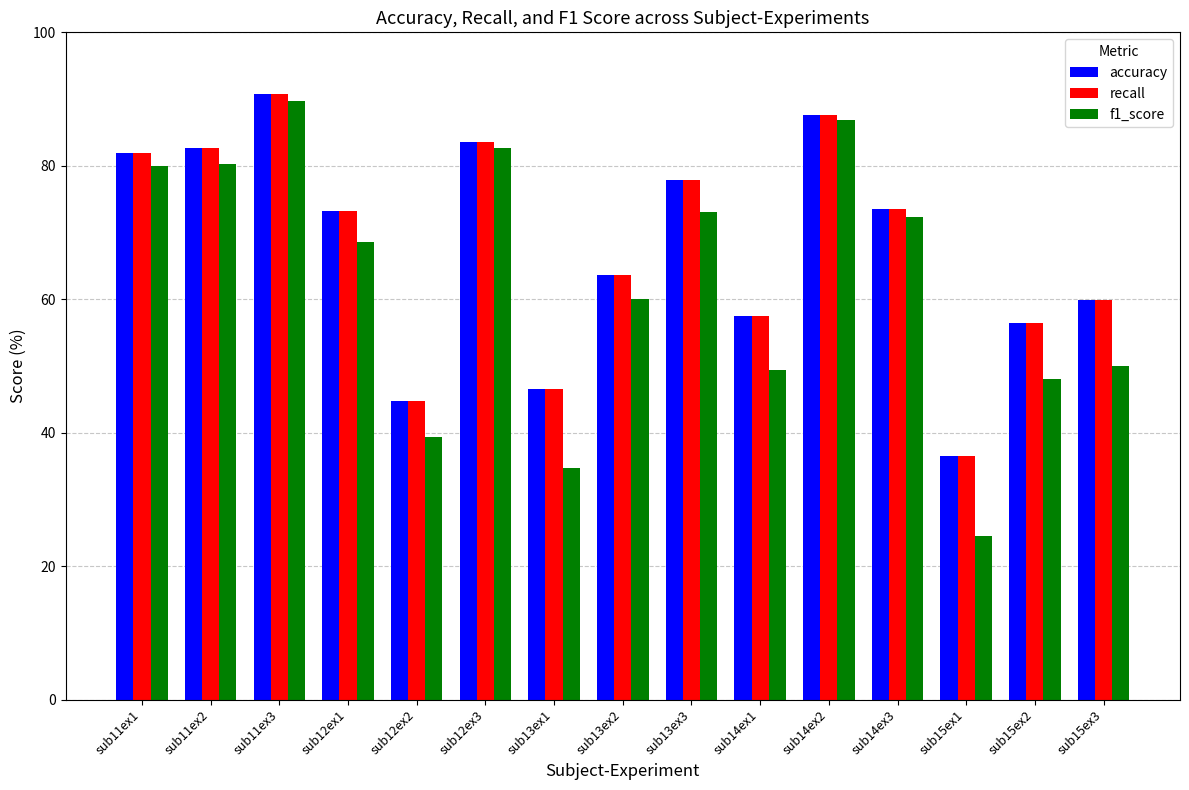

Which category has the lowest value across all series?

sub15ex1